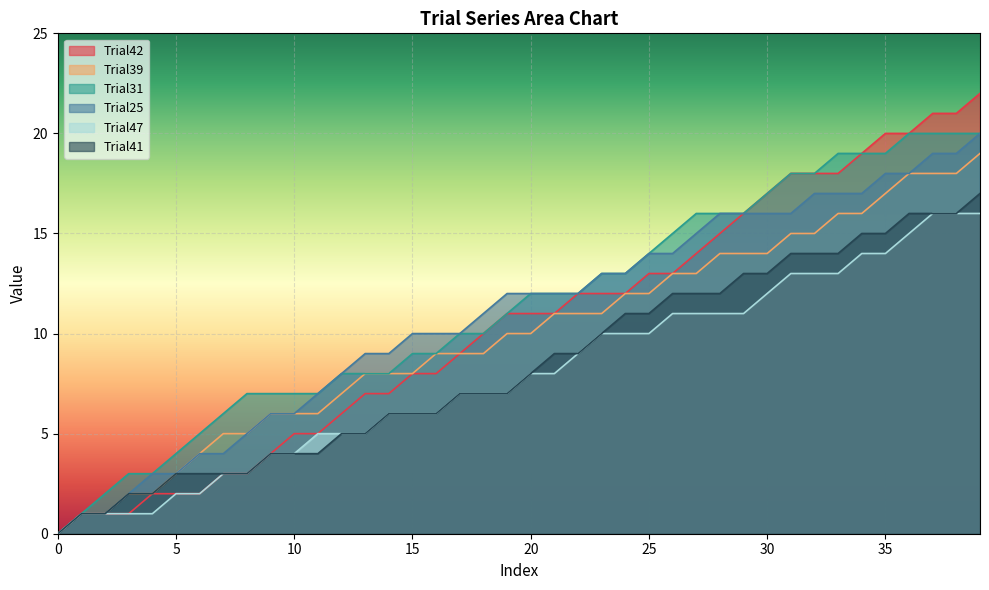

The value of Trial31 at 10 is 13. True or false?

False